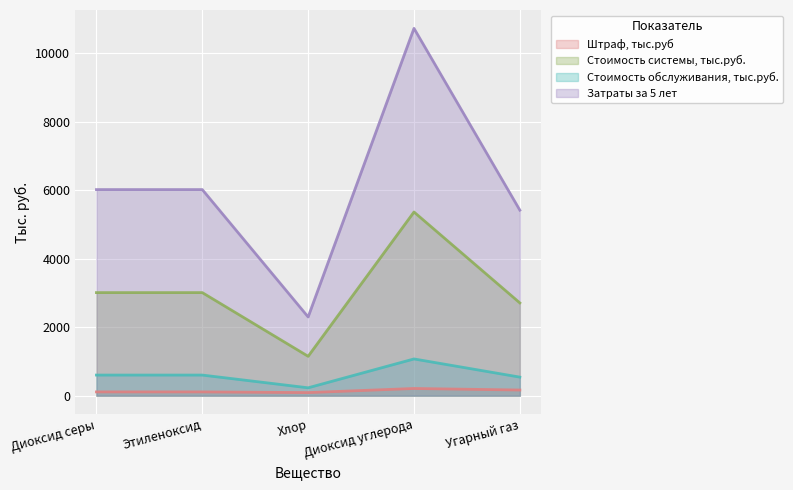

At how many categories does at least one series exceed 435?

5